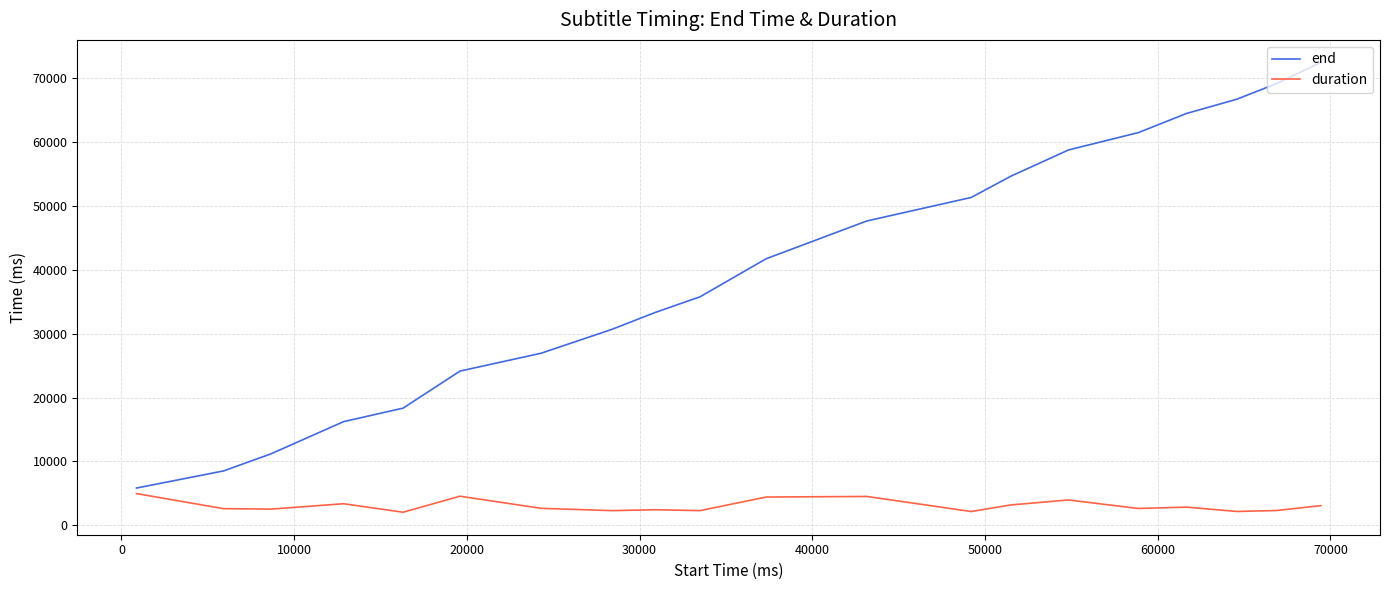

What is the average value of the duration series?

3037